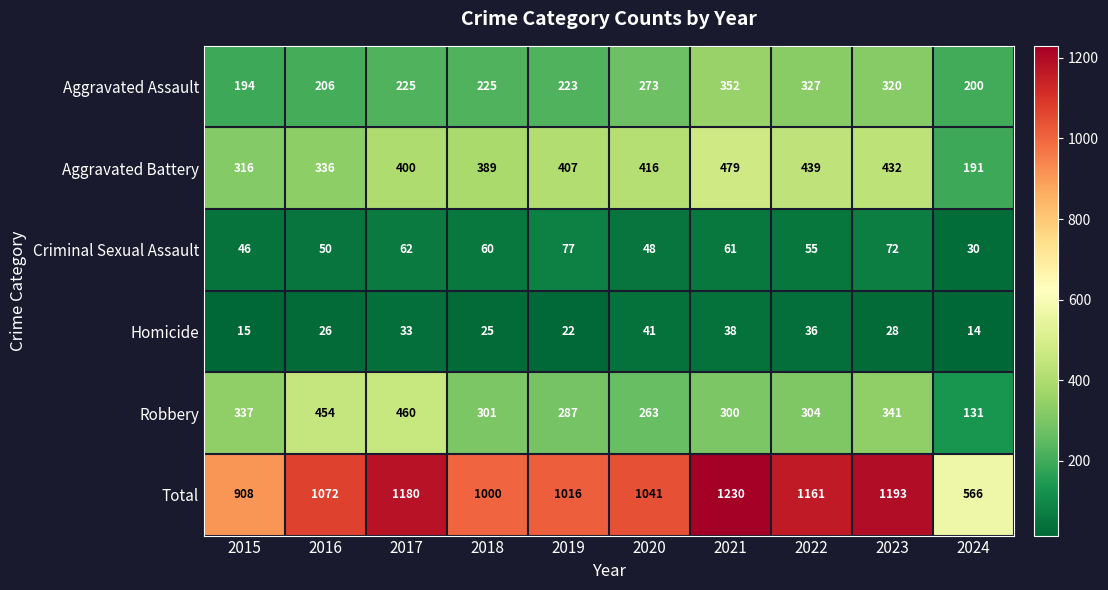

Rank the series by their maximum value, from lowest to highest.

Homicide, Criminal Sexual Assault, Aggravated Assault, Robbery, Aggravated Battery, Total